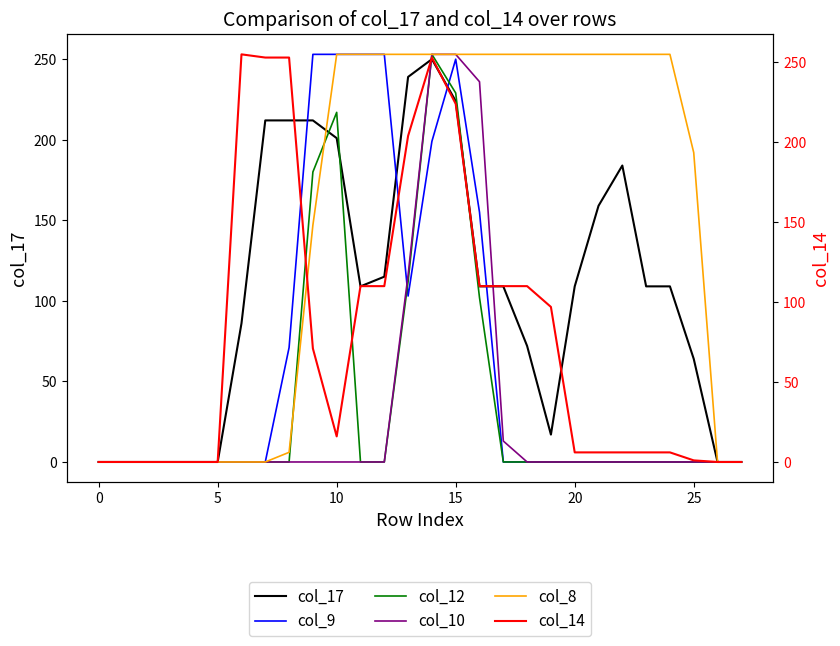

What is the average value of the col_14 series?

79